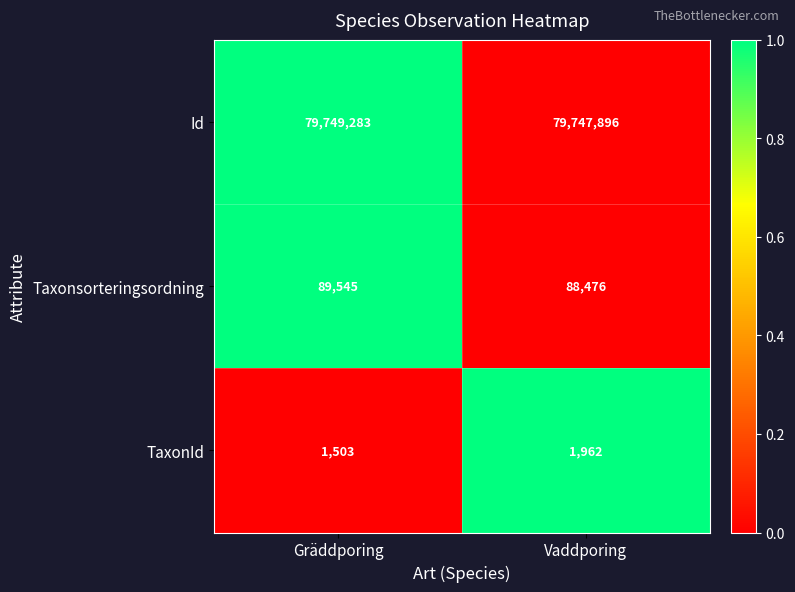

List the series in order of their peak value, highest first.

Id, Taxonsorteringsordning, TaxonId